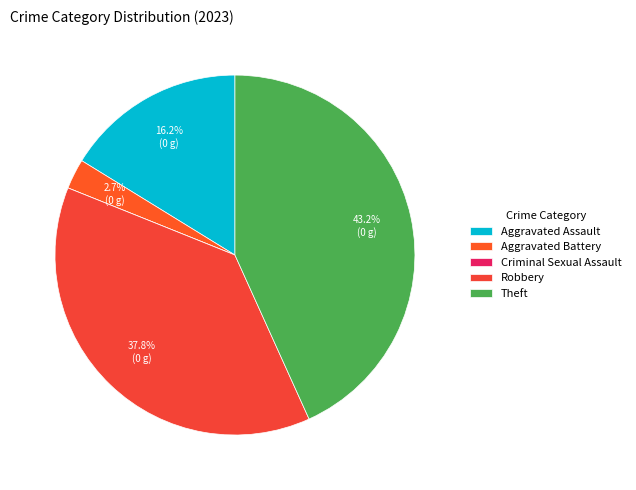

What is the smallest slice in the pie chart?

Criminal Sexual Assault